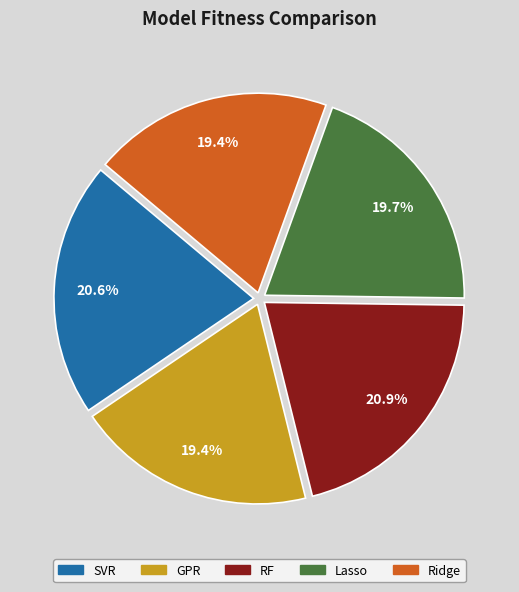

Combined, do GPR and SVR account for over 50%?

No